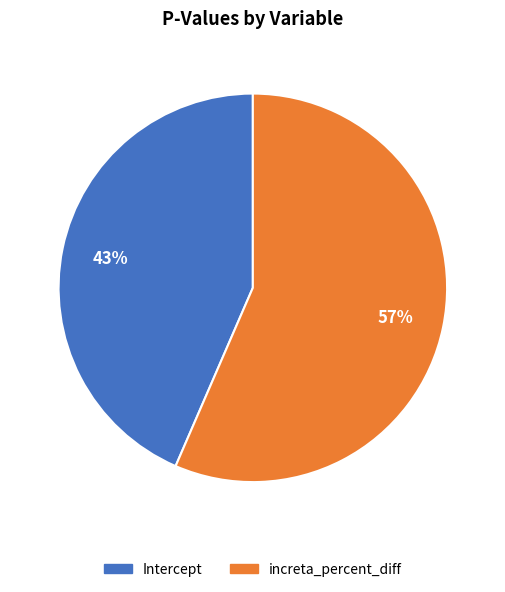

Is the sum of increta_percent_diff and Intercept greater than half?

Yes